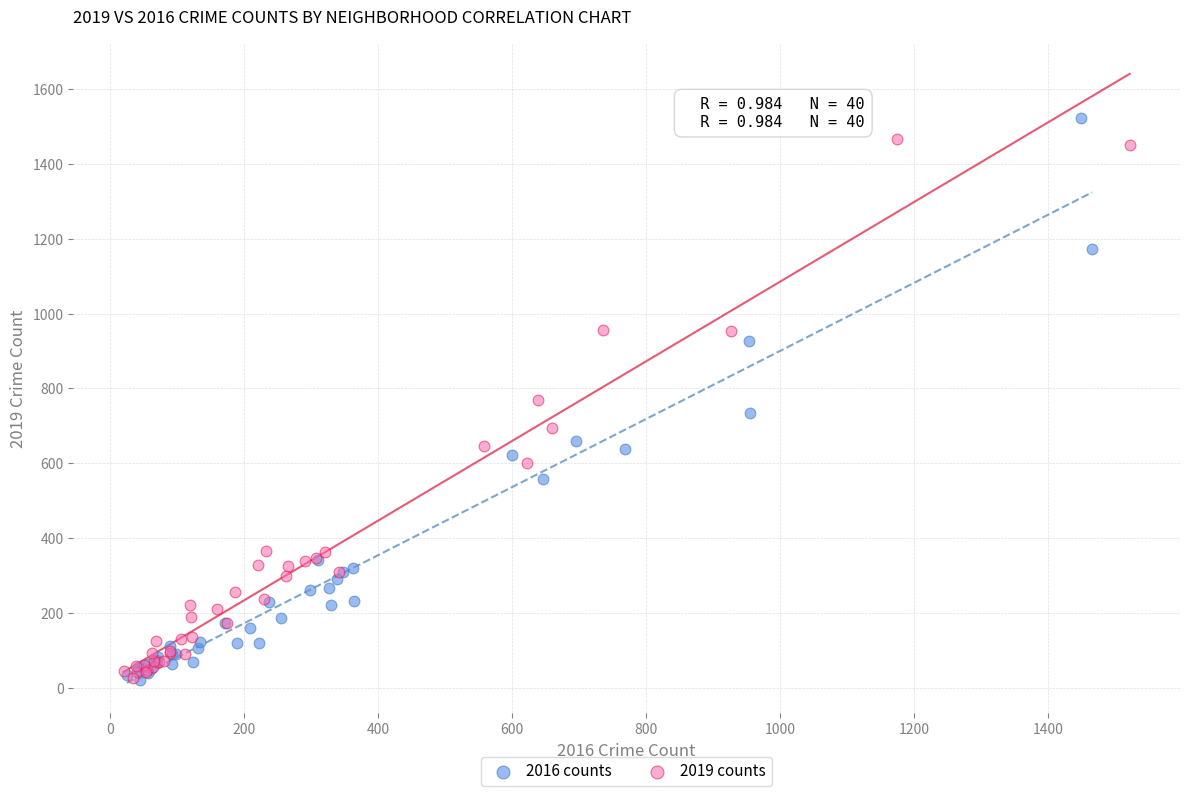

What are all the series names shown in the legend?

2016 counts, 2019 counts